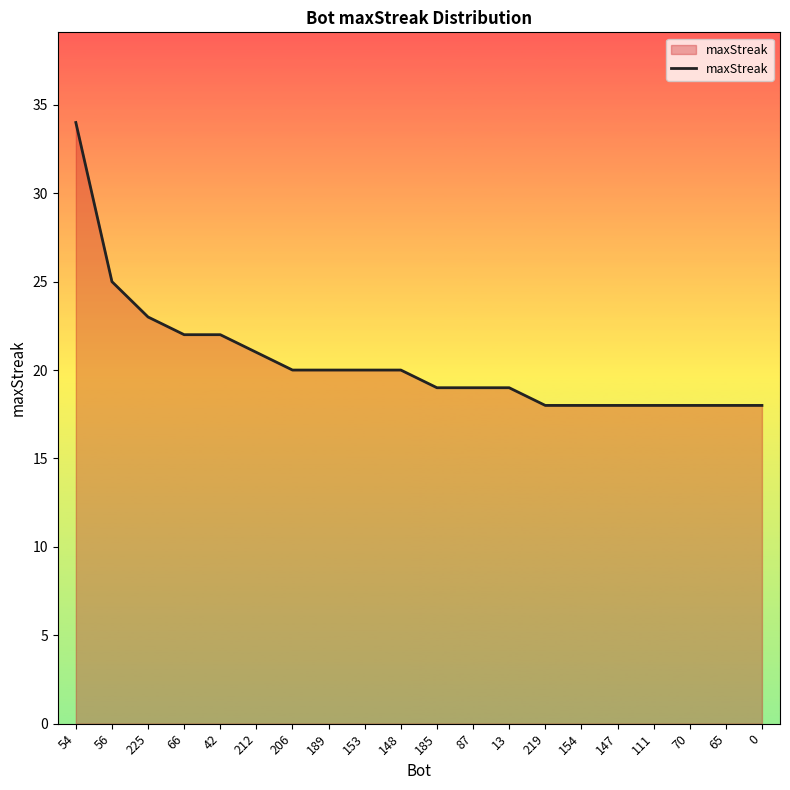

The value at 70 is 18. True or false?

True